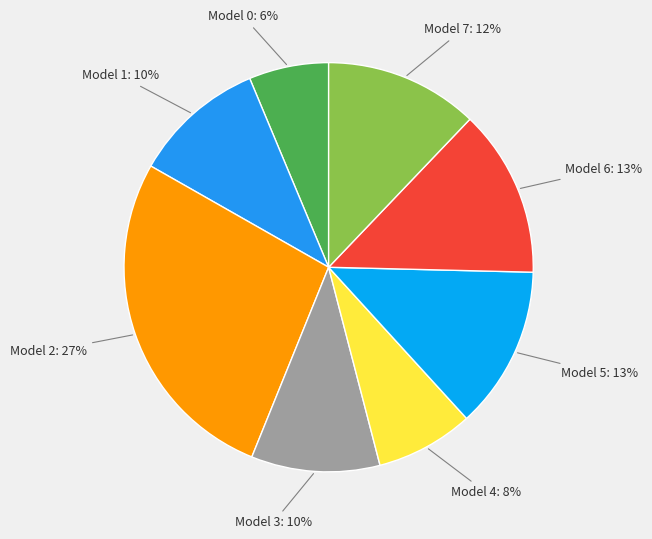

Count the number of slices in the pie.

8